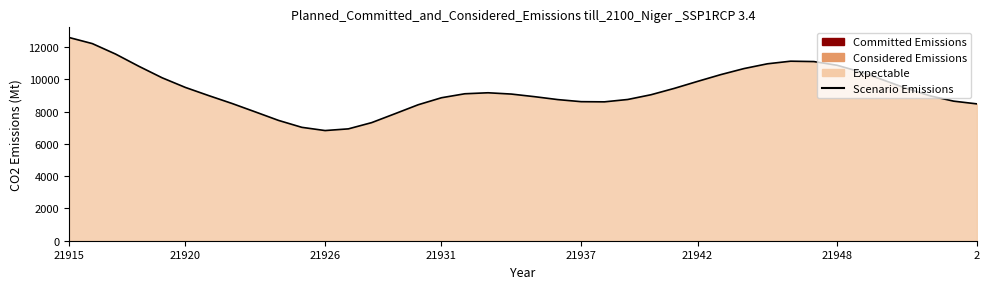

What is the difference between the maximum and minimum values?

5766